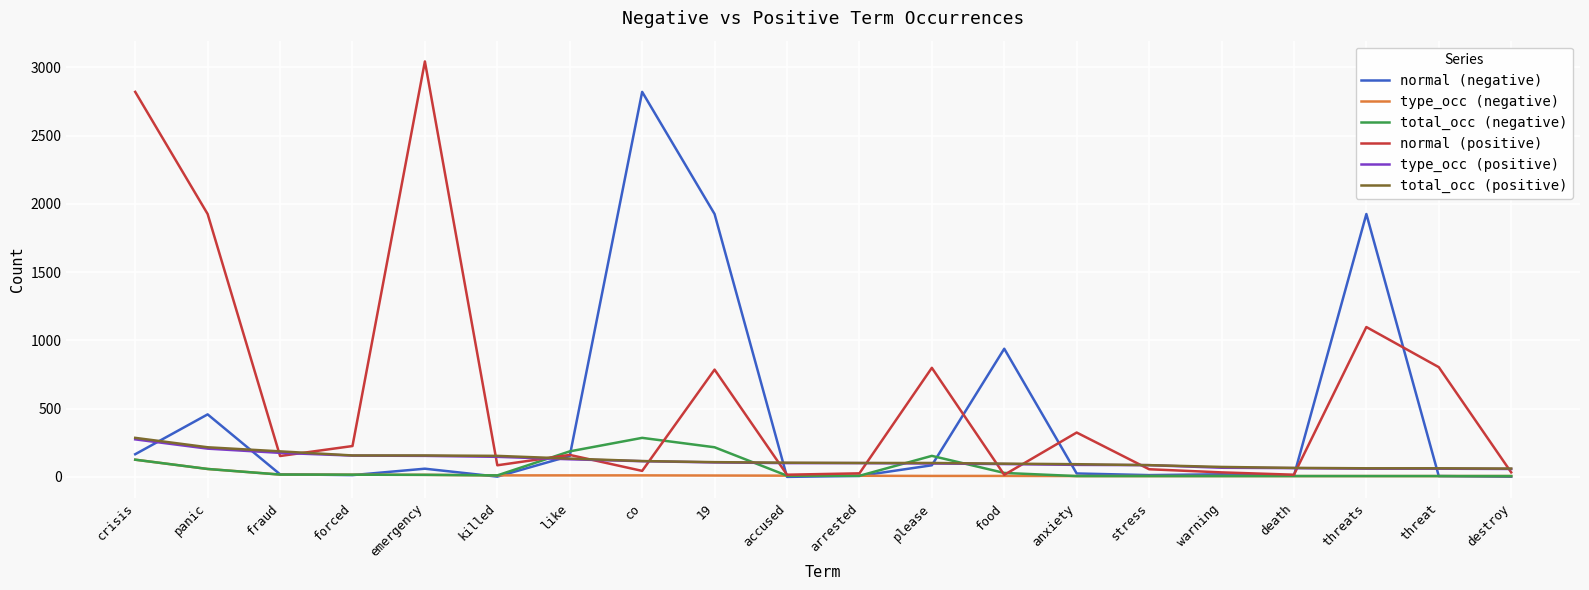

At which category does normal (positive) reach its first local peak?

emergency